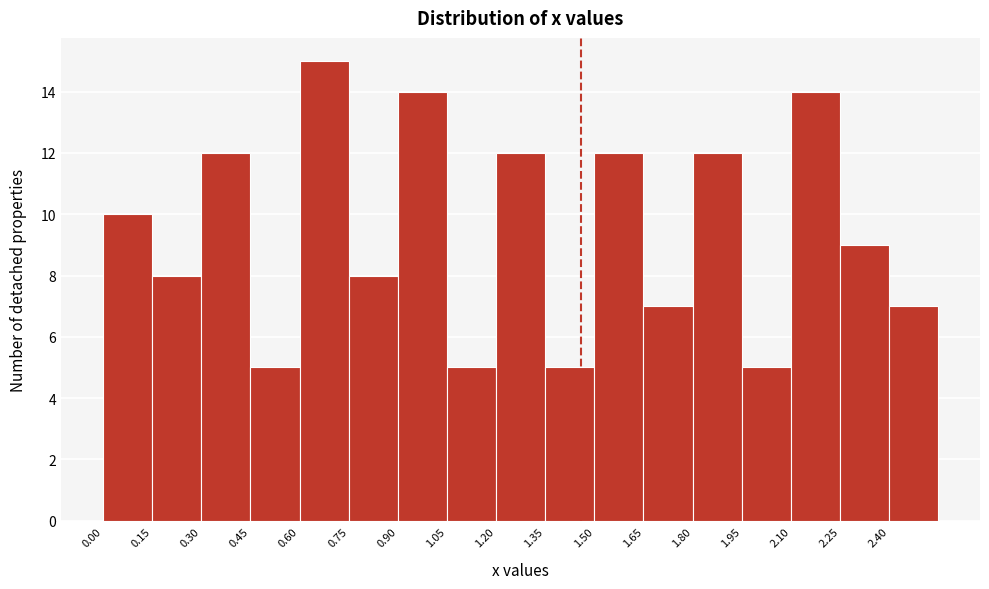

Reading left to right, transcribe this chart: for each bar, give the range it covers on the x-axis and its height. Neither the bar edges nor the heights are printed on the chart, so give them approximately, as read against the axes.

0.00 to 0.15: 10
0.15 to 0.30: 8
0.30 to 0.45: 12
0.45 to 0.60: 5
0.60 to 0.75: 15
0.75 to 0.90: 8
0.90 to 1.05: 14
1.05 to 1.20: 5
1.20 to 1.35: 12
1.35 to 1.50: 5
1.50 to 1.65: 12
1.65 to 1.80: 7
1.80 to 1.95: 12
1.95 to 2.10: 5
2.10 to 2.25: 14
2.25 to 2.40: 9
2.40 to 2.55: 7